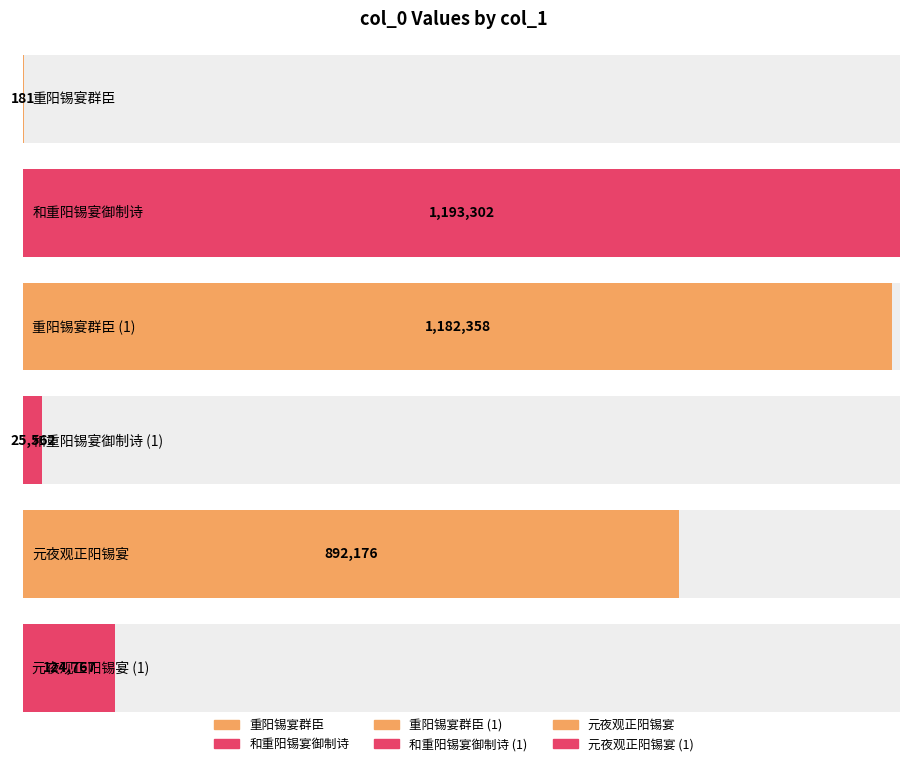

What is the sum of all values?

3418346